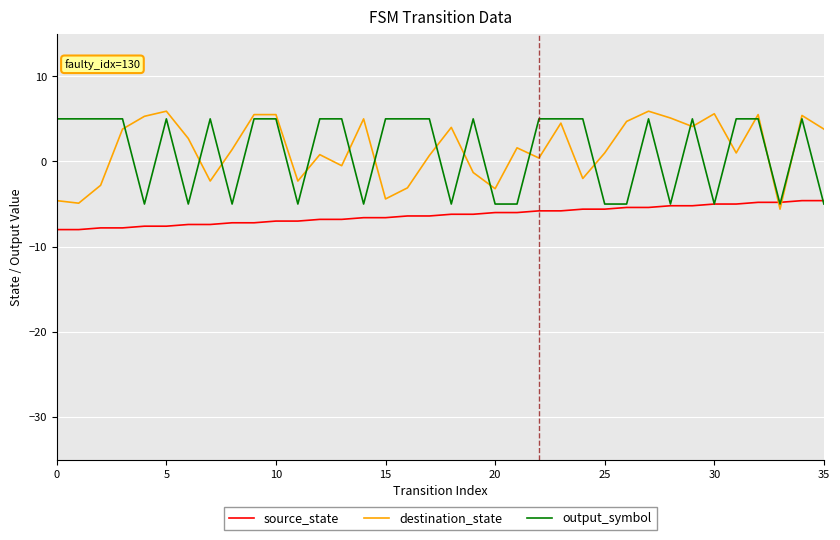

What is the minimum value for source_state?

-8.0